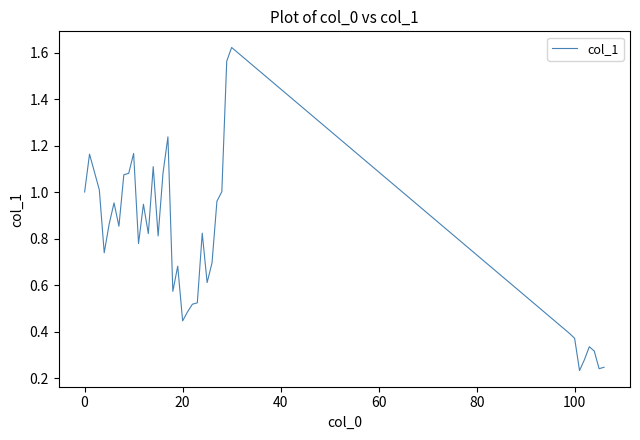

Does the chart have visible grid lines?

No